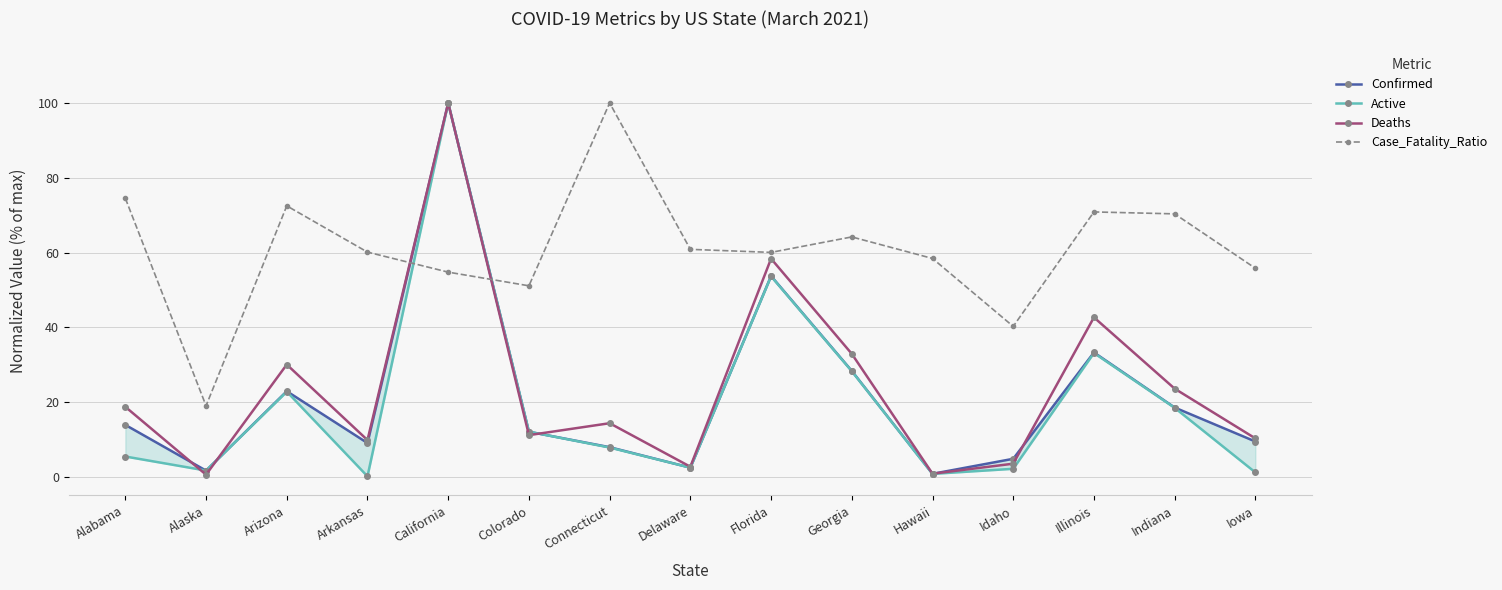

What is the sum of the Confirmed values at Connecticut and Alabama?

21.8